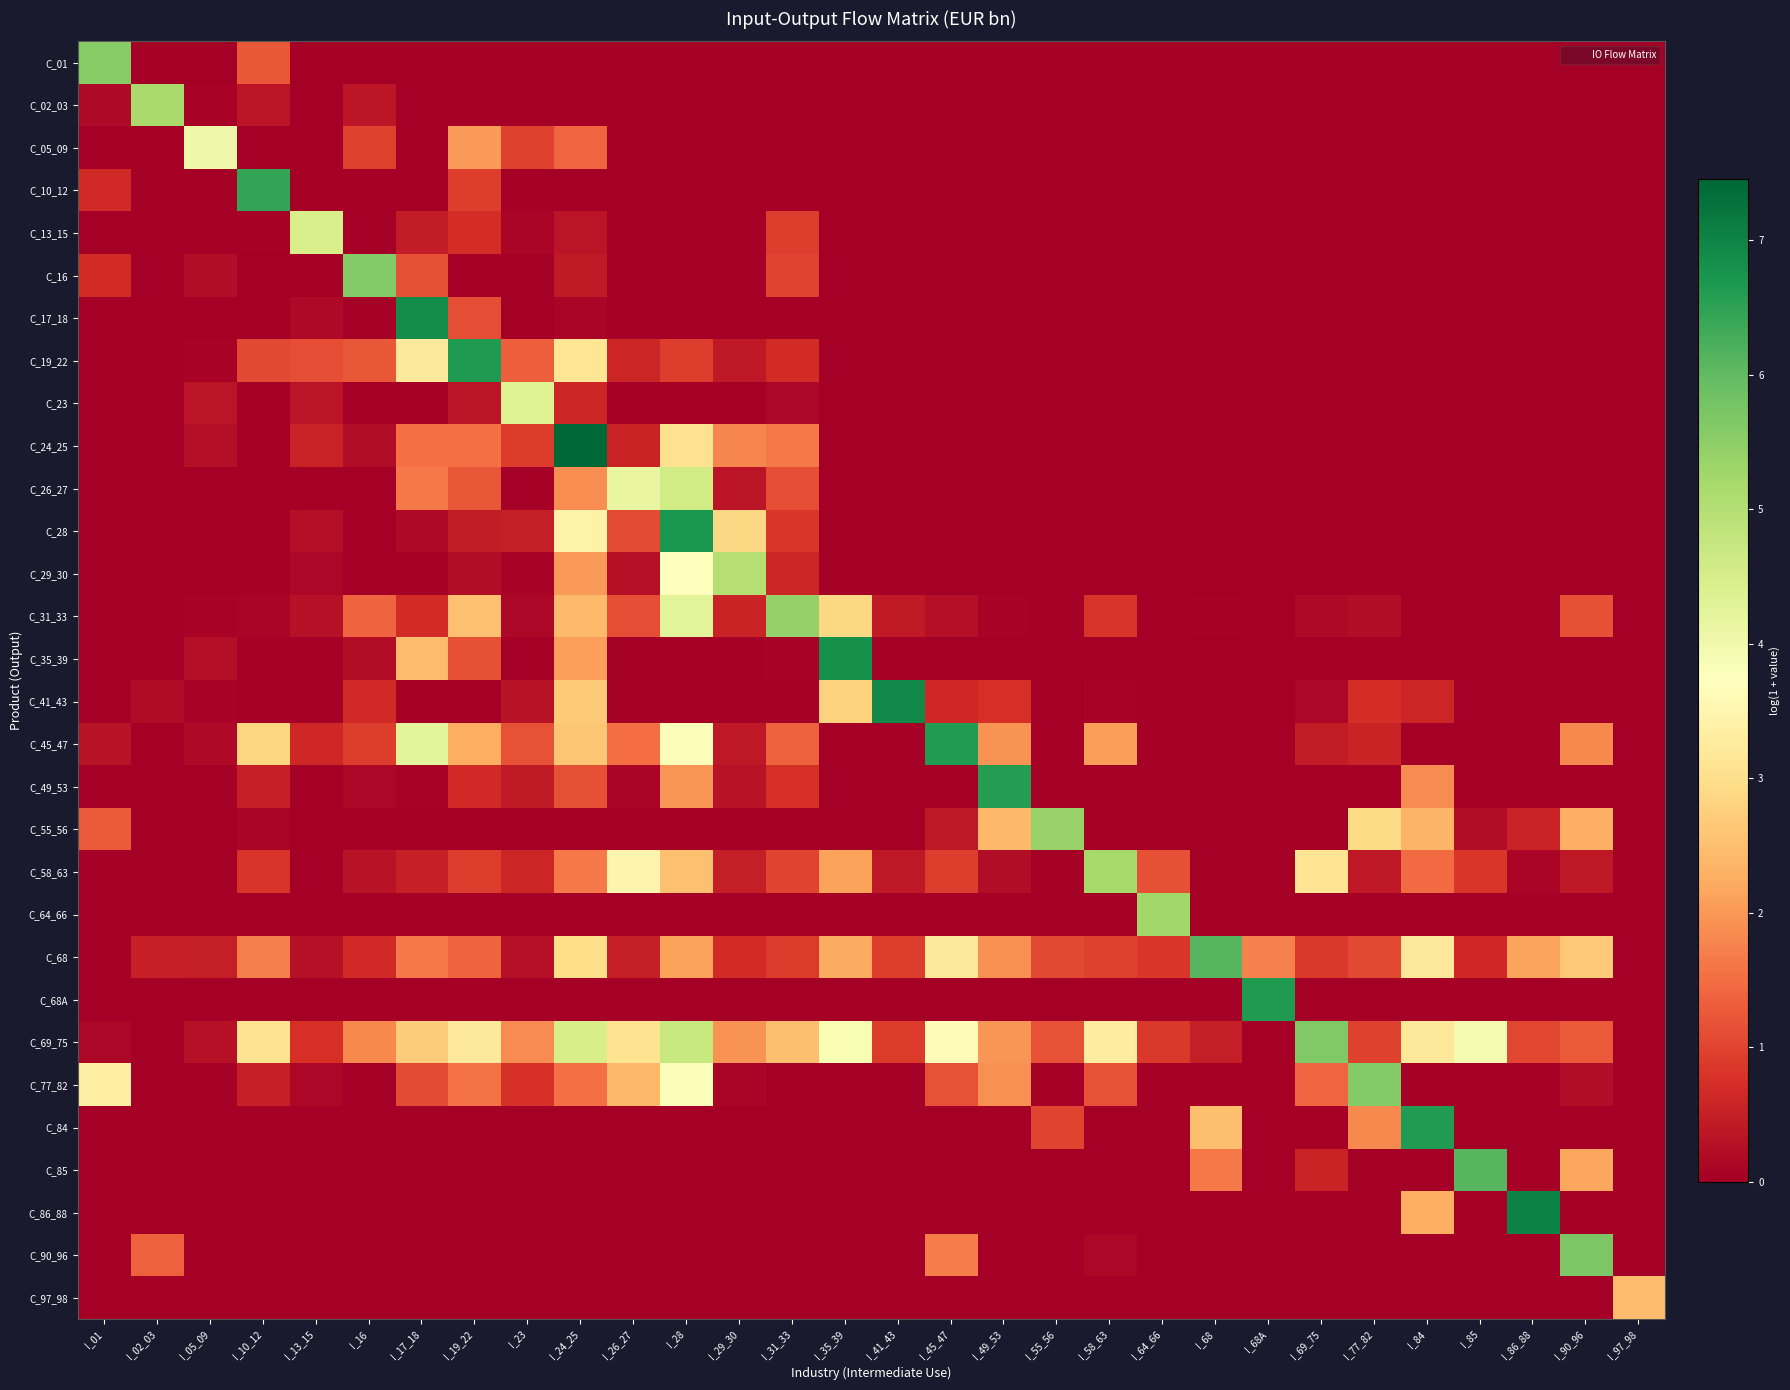

Rank the series by their maximum value, from lowest to highest.

C_97_98, C_05_09, C_23, C_13_15, C_26_27, C_29_30, C_02_03, C_58_63, C_64_66, C_55_56, C_31_33, C_01, C_77_82, C_16, C_69_75, C_90_96, C_85, C_68, C_10_12, C_49_53, C_45_47, C_84, C_68A, C_19_22, C_28, C_35_39, C_17_18, C_41_43, C_86_88, C_24_25